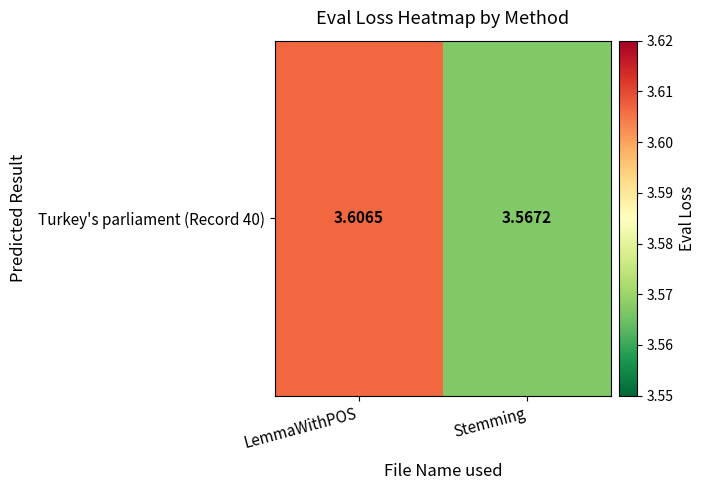

What value does the data have at LemmaWithPOS?

3.6